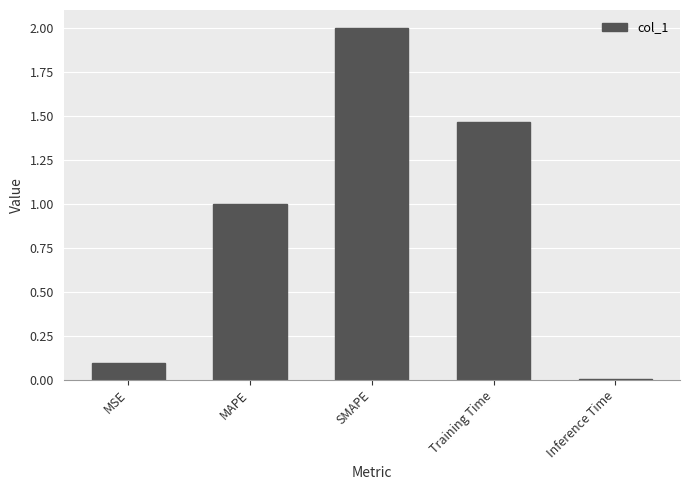

Read the value at SMAPE.

2.0